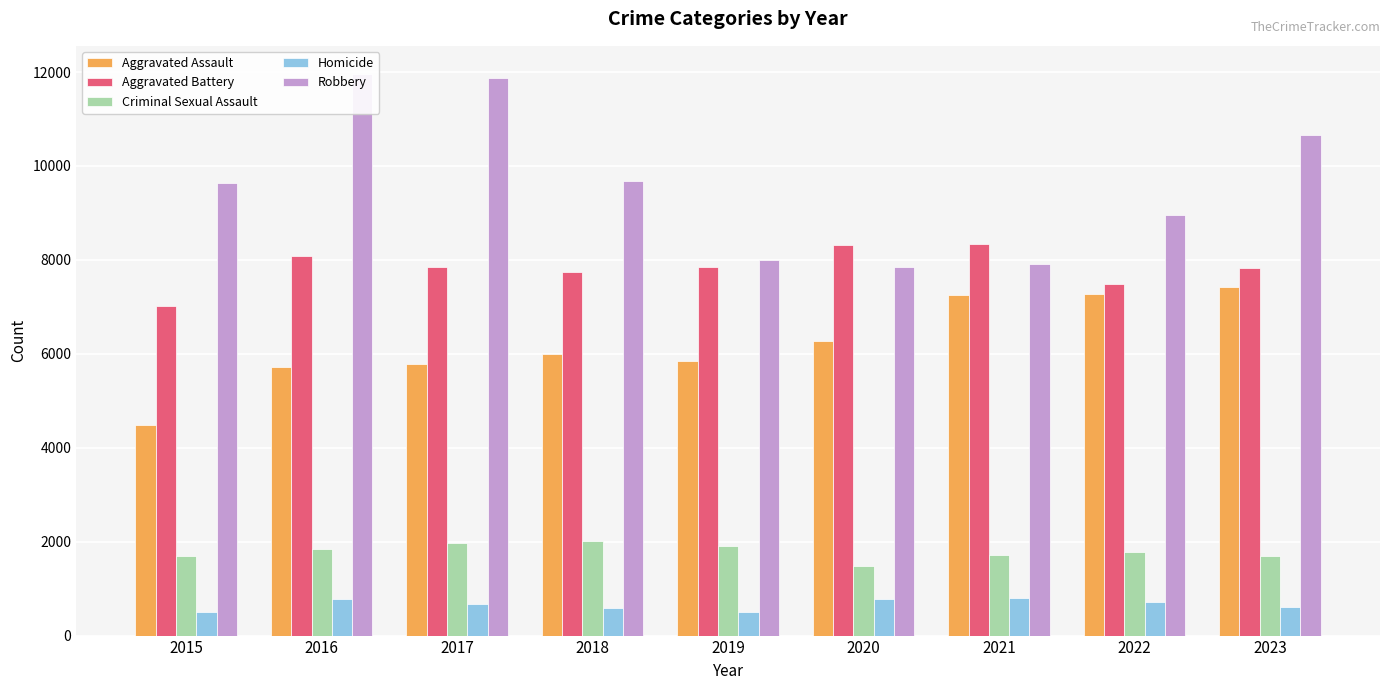

True or false: Homicide has a value of 804 at 2021.

True